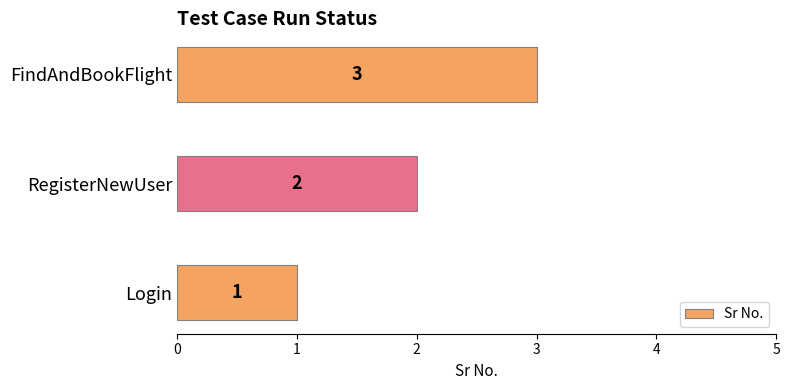

What is the difference between the second highest and minimum values?

1